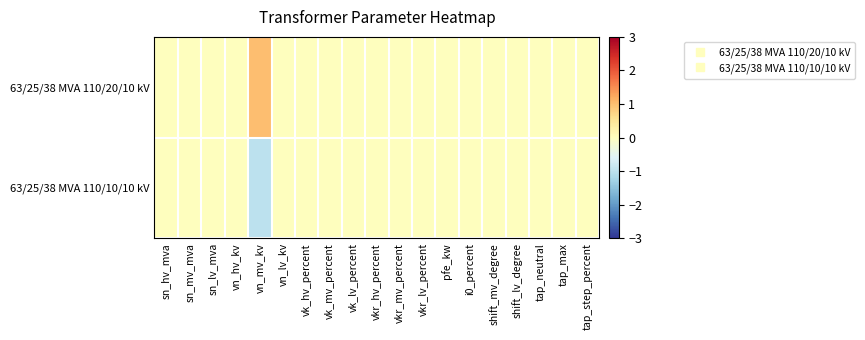

Count the number of data series in this chart.

2